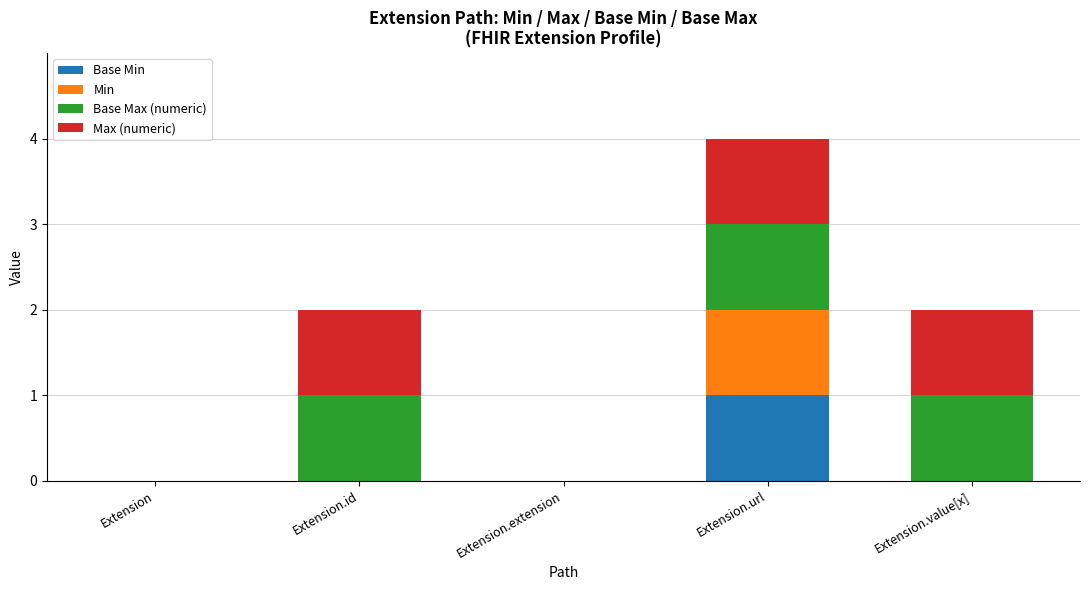

At which category is the sum across all series the highest?

Extension.url